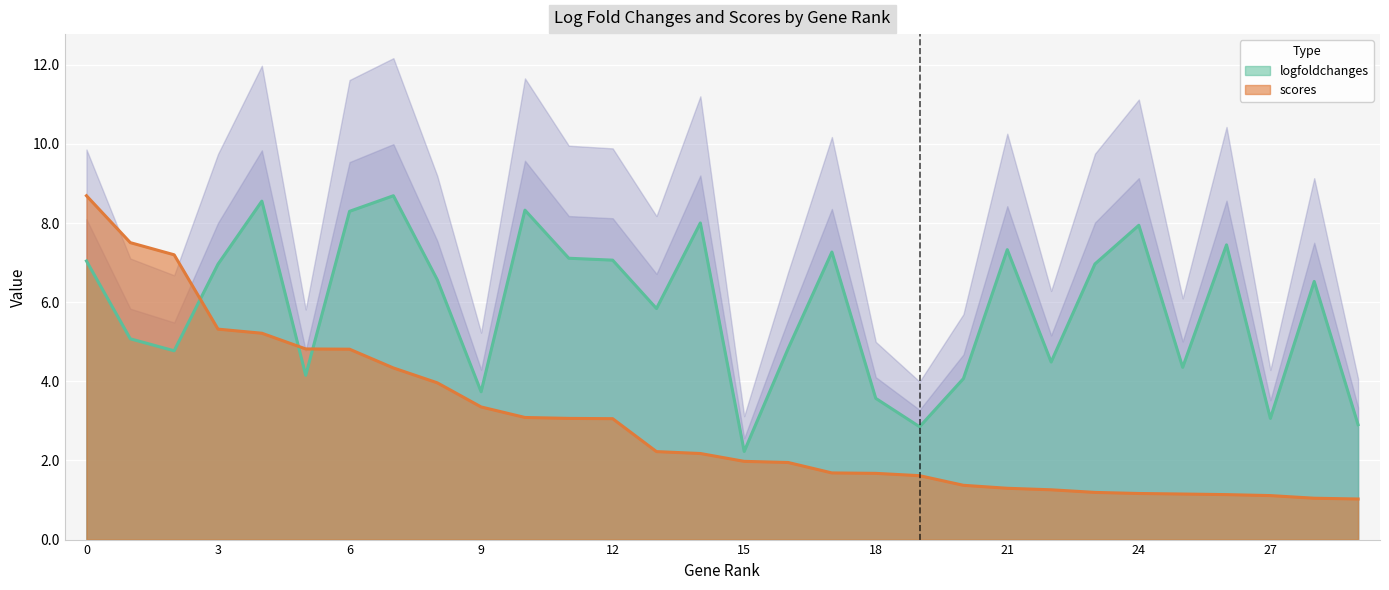

Which series changed the most between 7 and 8?

logfoldchanges